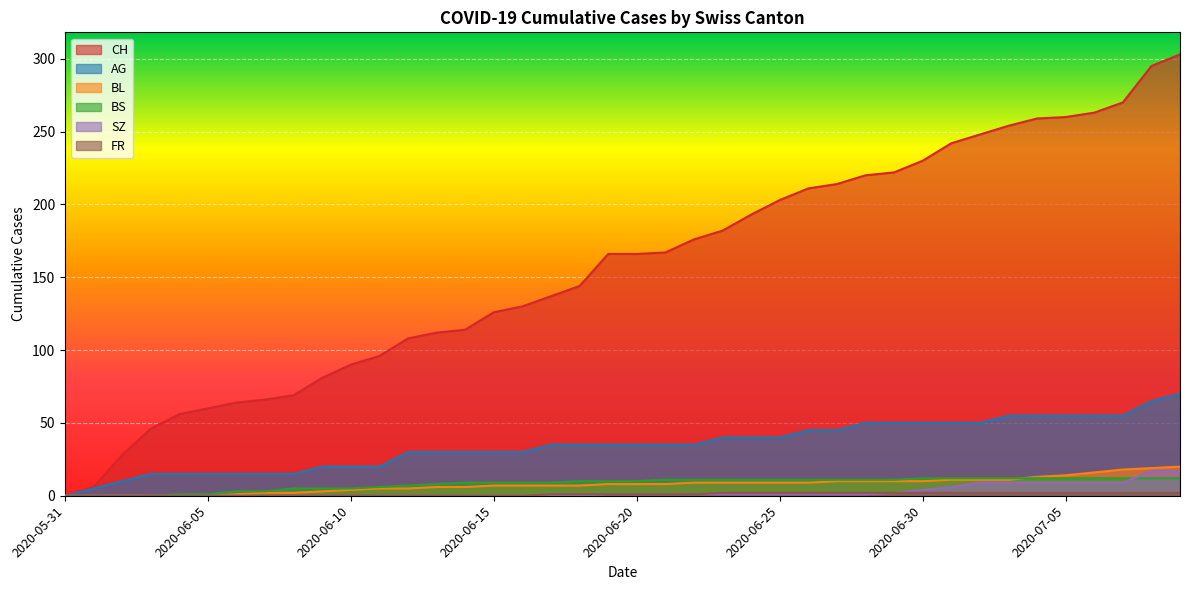

The value of FR at 2020-06-28 is 2. True or false?

True